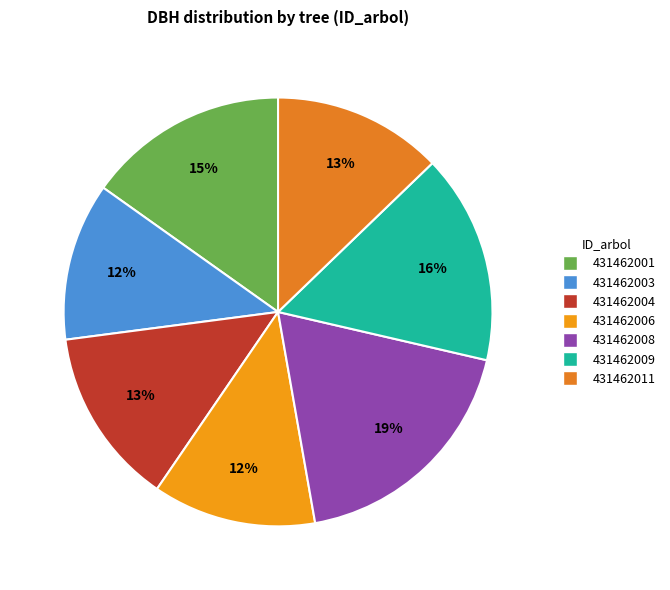

To the nearest percent, what is the combined percentage of 431462001 and 431462003?

27%